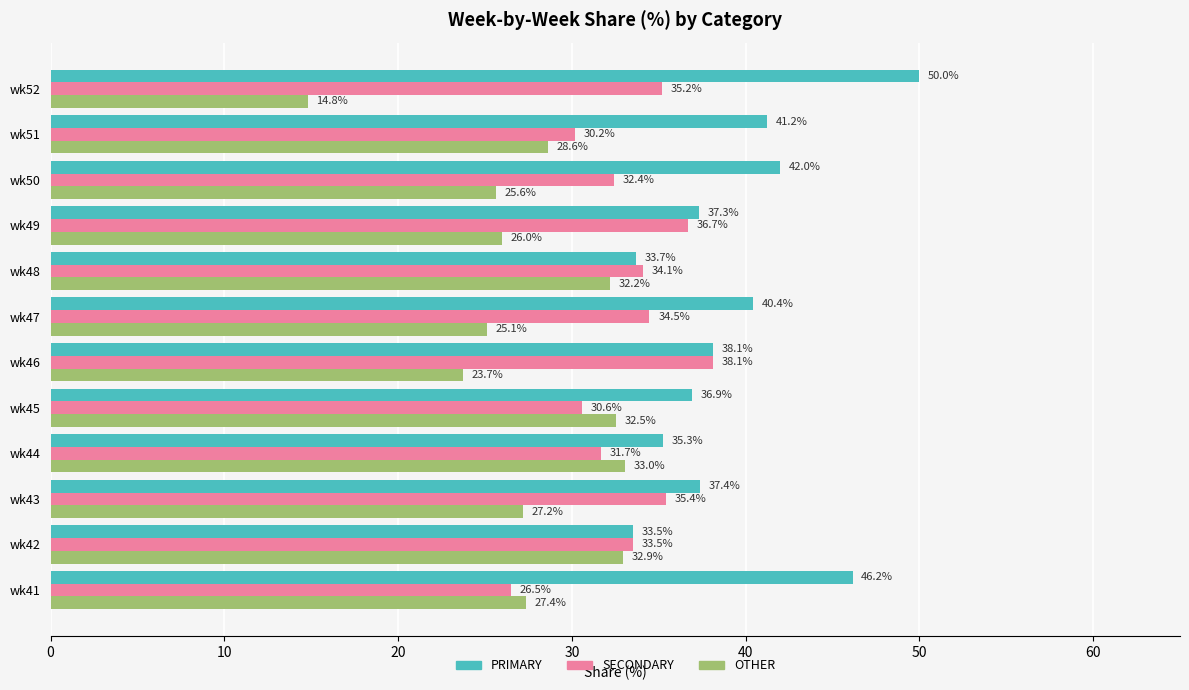

Which series has the largest total across all categories?

PRIMARY